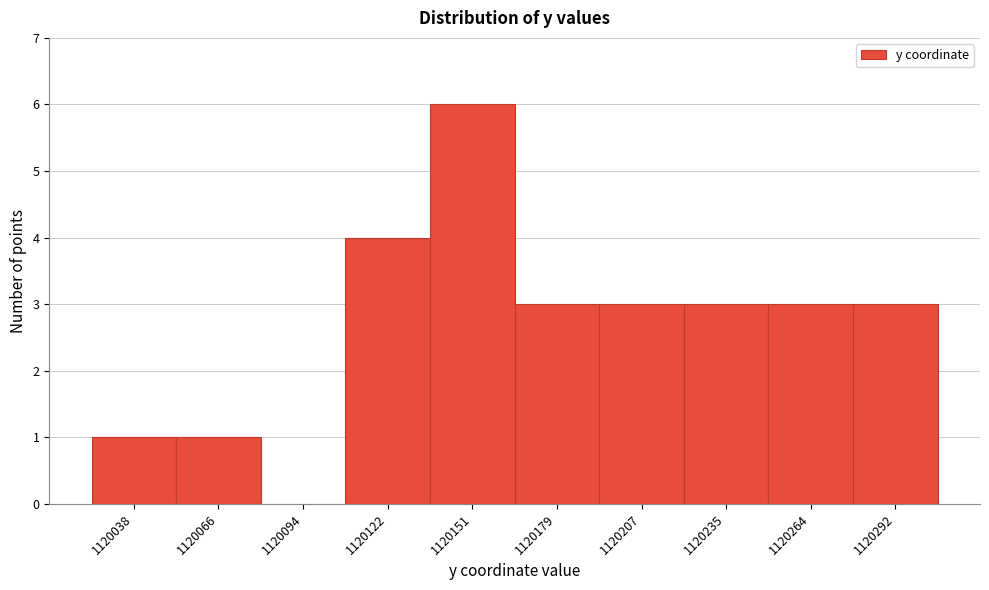

Reading left to right, what are all the values shown in this chart?

1120038=1	1120066=1	1120094=0	1120122=4	1120151=6	1120179=3	1120207=3	1120235=3	1120264=3	1120292=3